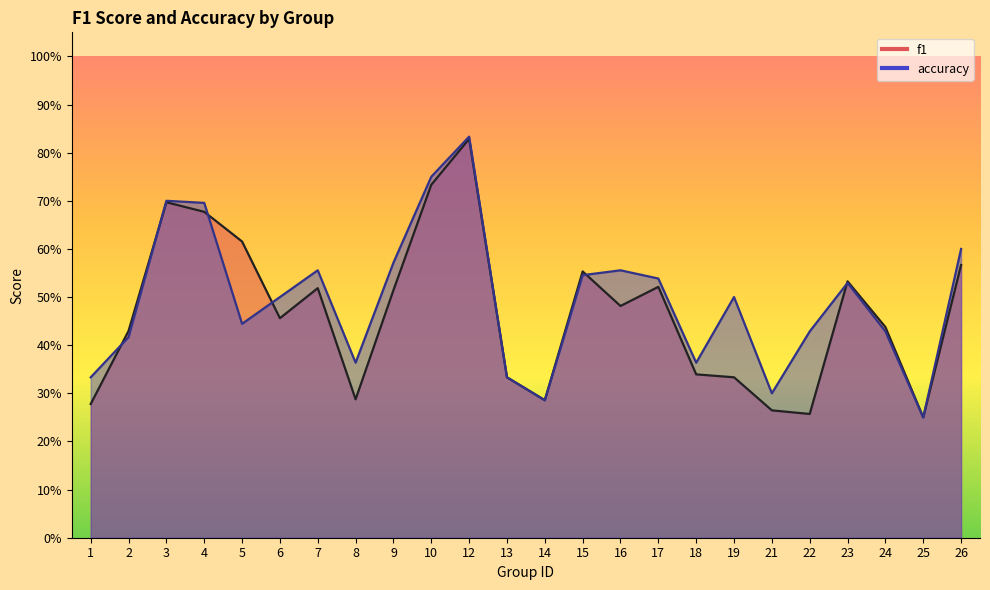

What is the spread (max minus min) of values at 16?

0.1